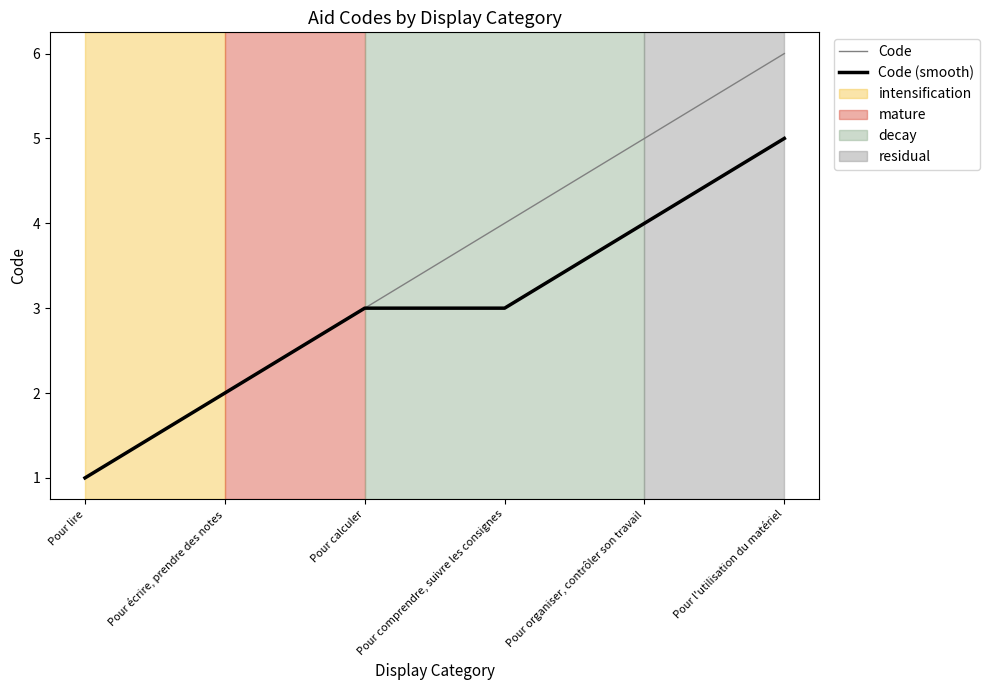

Which series has the widest spread of values?

Code